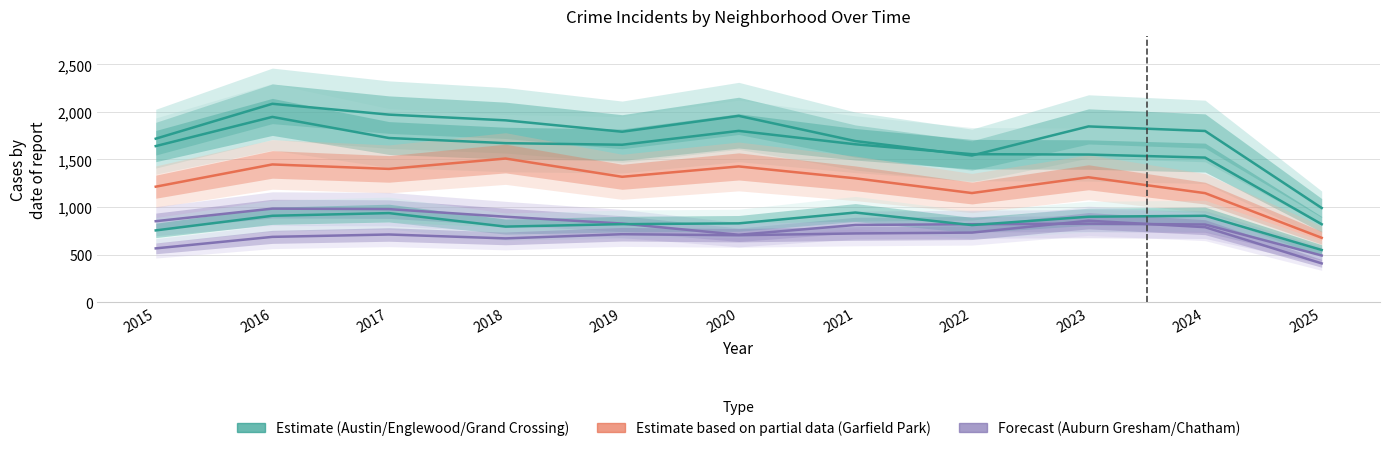

Which series has the widest spread of values?

Englewood